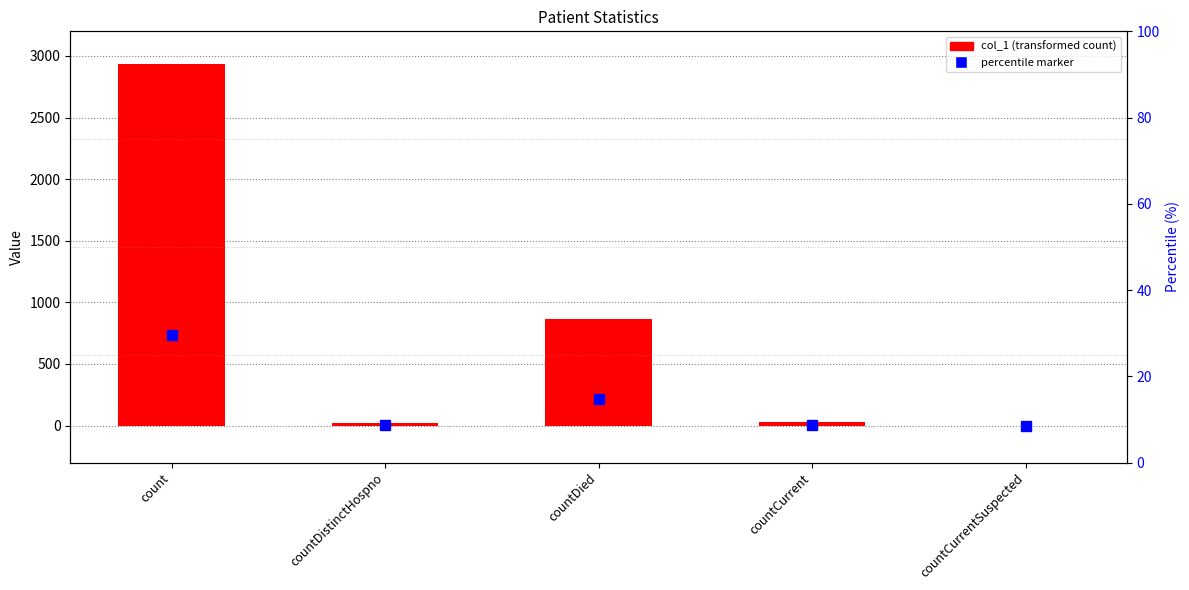

What is the label of the 3rd bar from the left?

countDied